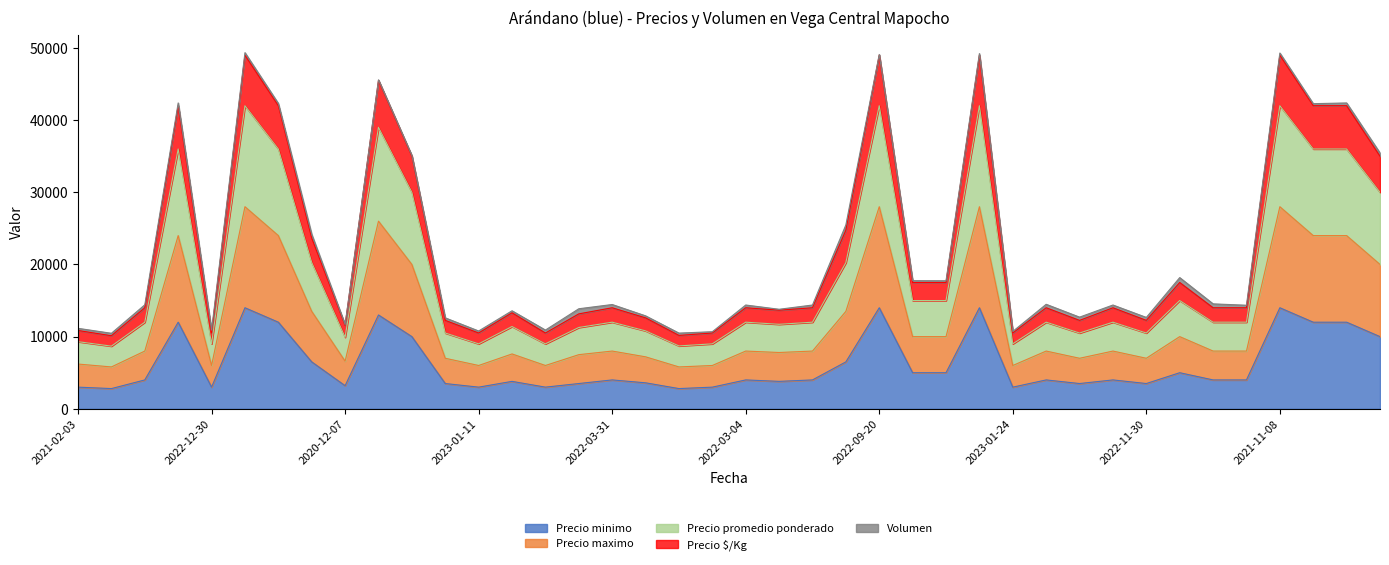

Which label corresponds to the largest value in the chart?

2021-11-04